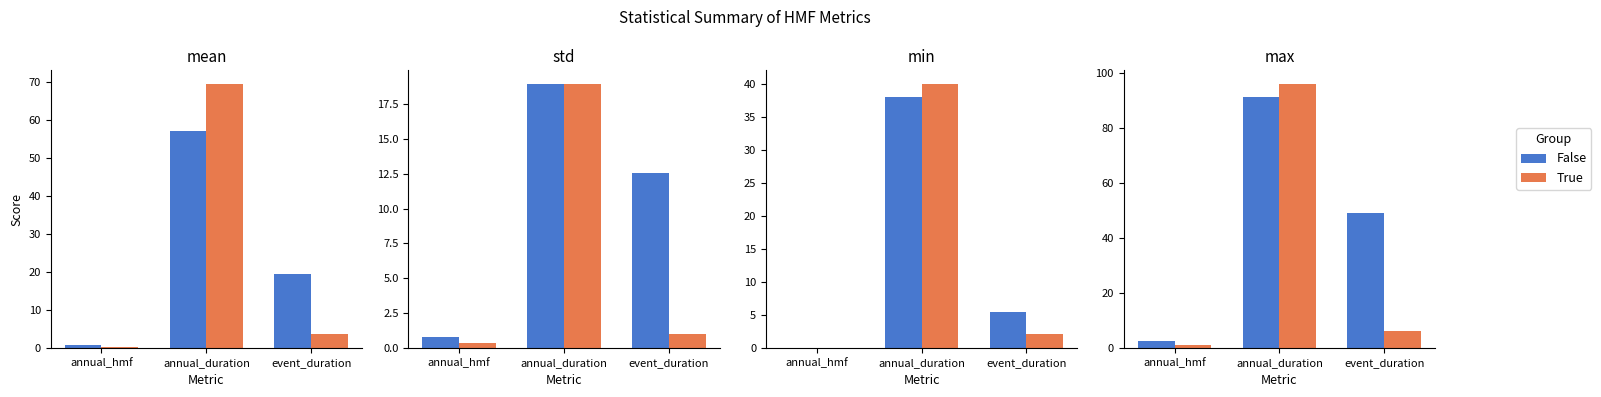

What is the sum of the True values at annual_duration and annual_hmf?

97.2